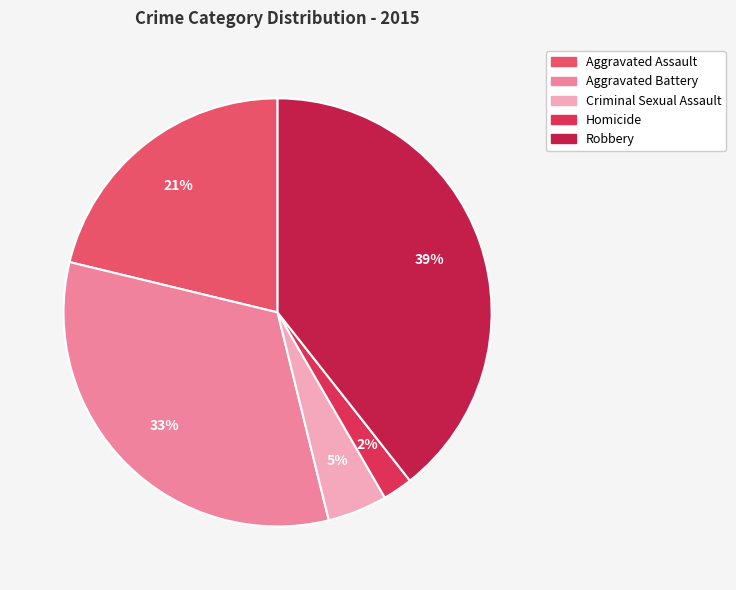

To the nearest percent, what is the average slice percentage?

20%